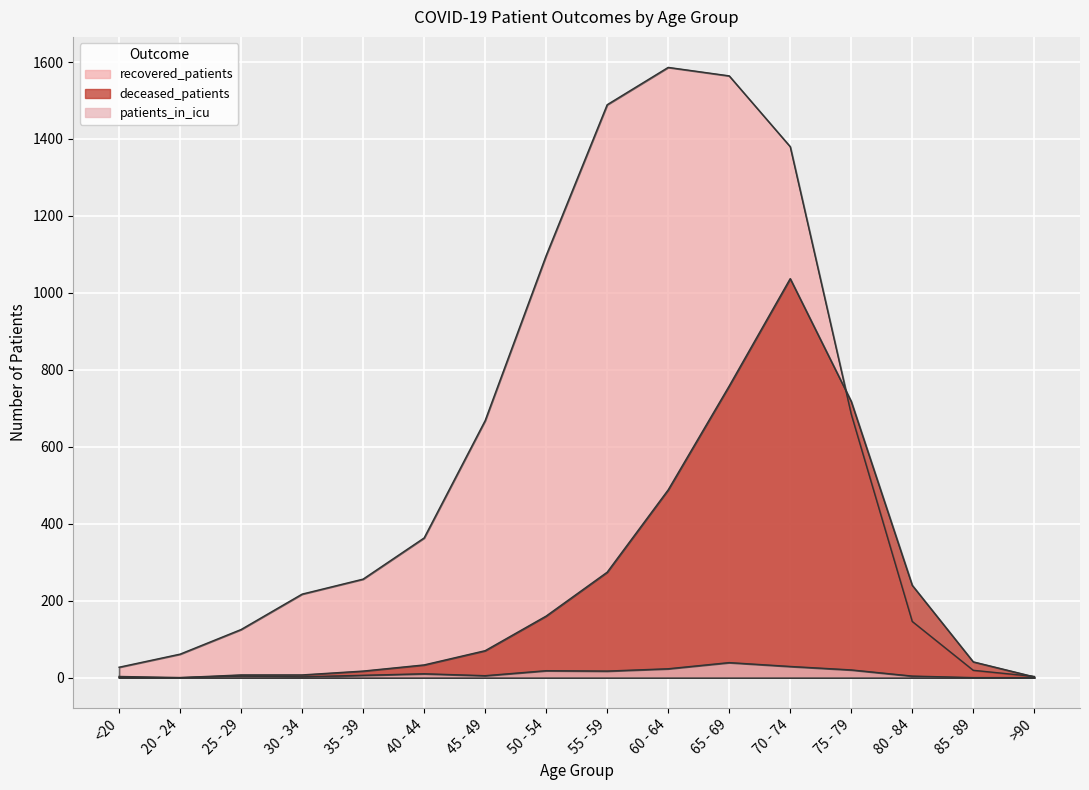

Between 85 - 89 and >90, which is larger?

85 - 89